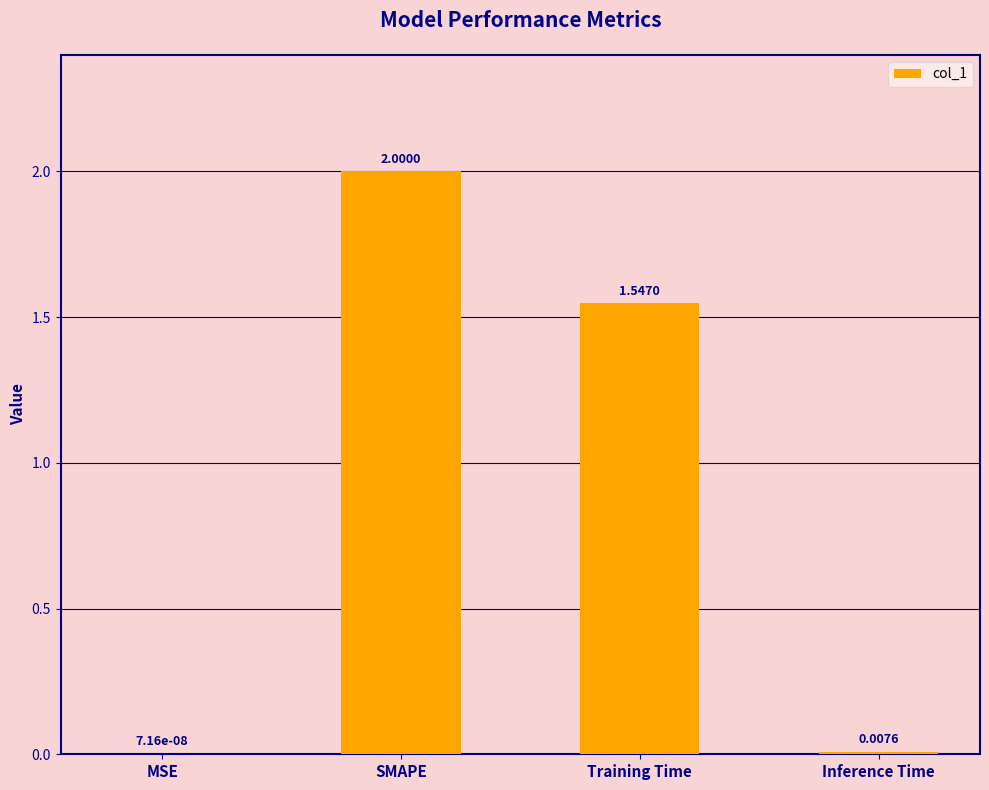

Count the number of data series in this chart.

1